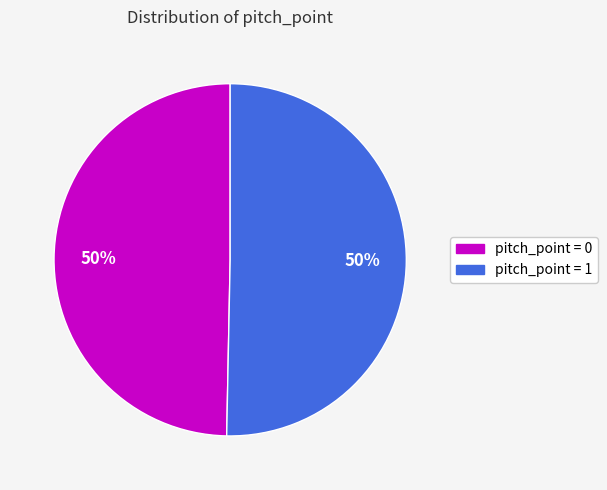

To the nearest percent, what percentage of the pie is pitch_point = 1?

50%